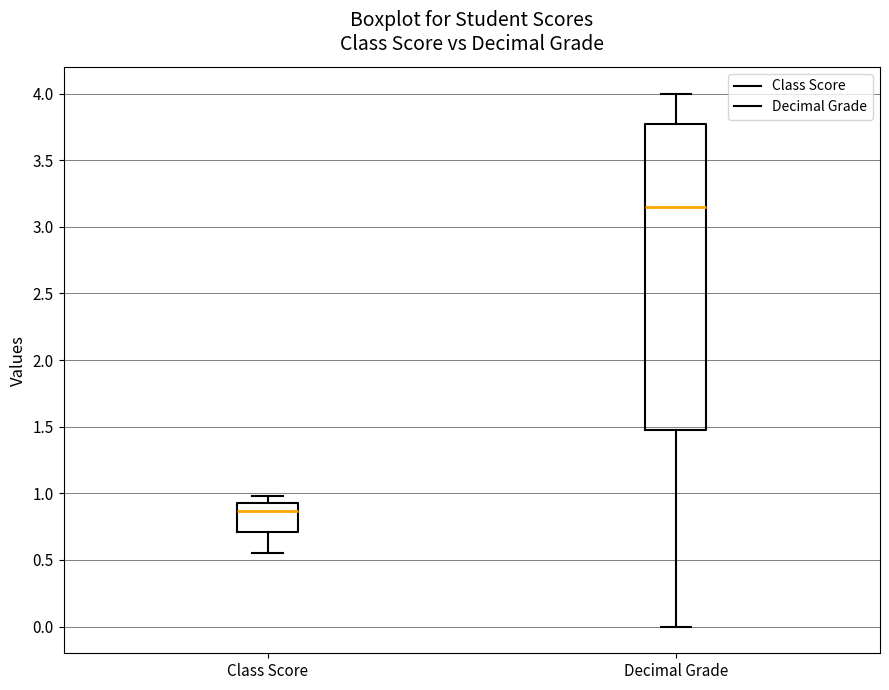

Which box is the tallest, from its lower edge to its upper edge?

Decimal Grade